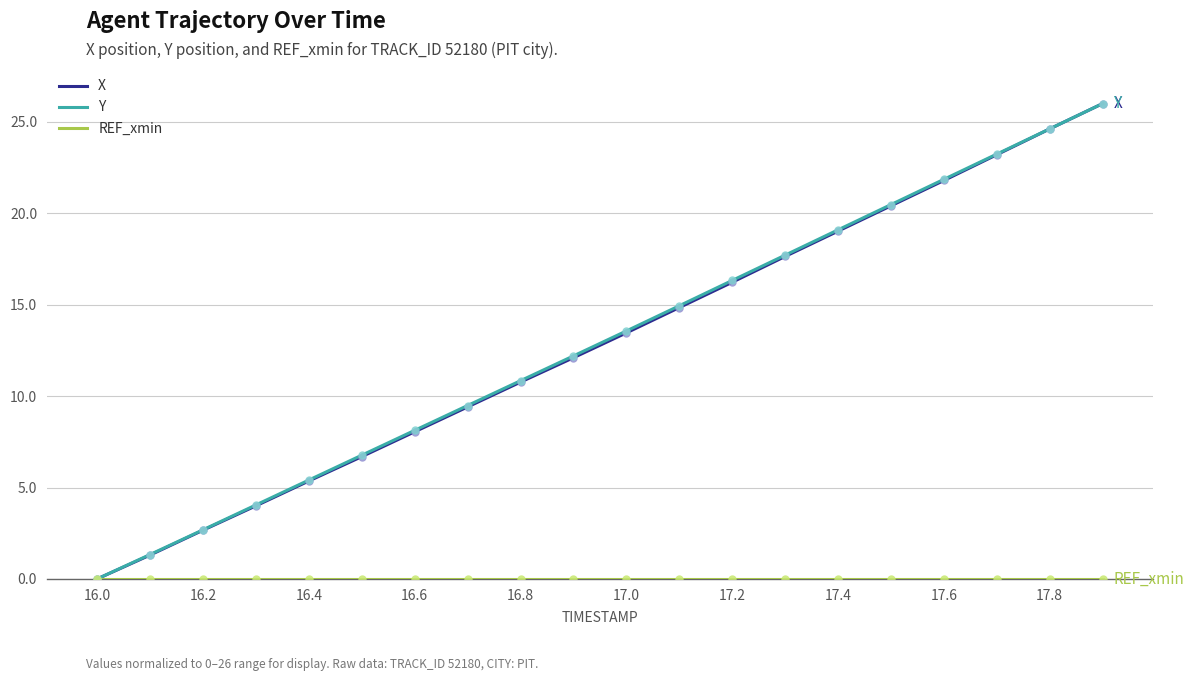

How many lines are shown in the chart?

3